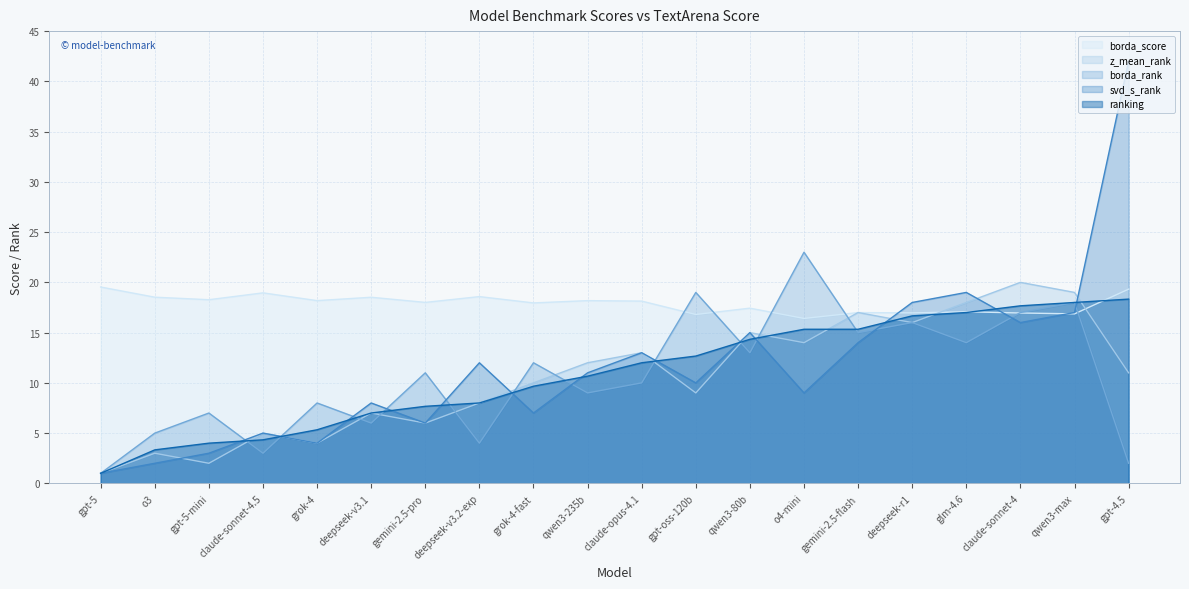

Reading right to left, extract all data points from this chart.

borda_score: gpt-4.5=19.3	qwen3-max=16.9	claude-sonnet-4=17.0	glm-4.6=17.1	deepseek-r1=17.0	gemini-2.5-flash=17.0	o4-mini=16.4	qwen3-80b=17.4	gpt-oss-120b=16.8	claude-opus-4.1=18.1	qwen3-235b=18.2	grok-4-fast=18.0	deepseek-v3.2-exp=18.6	gemini-2.5-pro=18.0	deepseek-v3.1=18.5	grok-4=18.2	claude-sonnet-4.5=19.0	gpt-5-mini=18.3	o3=18.5	gpt-5=19.5
z_mean_rank: gpt-4.5=11.0	qwen3-max=19.0	claude-sonnet-4=20.0	glm-4.6=18.0	deepseek-r1=16.0	gemini-2.5-flash=17.0	o4-mini=14.0	qwen3-80b=15.0	gpt-oss-120b=9.0	claude-opus-4.1=13.0	qwen3-235b=12.0	grok-4-fast=10.0	deepseek-v3.2-exp=8.0	gemini-2.5-pro=6.0	deepseek-v3.1=7.0	grok-4=4.0	claude-sonnet-4.5=5.0	gpt-5-mini=2.0	o3=3.0	gpt-5=1.0
borda_rank: gpt-4.5=2.0	qwen3-max=18.0	claude-sonnet-4=17.0	glm-4.6=14.0	deepseek-r1=16.0	gemini-2.5-flash=15.0	o4-mini=23.0	qwen3-80b=13.0	gpt-oss-120b=19.0	claude-opus-4.1=10.0	qwen3-235b=9.0	grok-4-fast=12.0	deepseek-v3.2-exp=4.0	gemini-2.5-pro=11.0	deepseek-v3.1=6.0	grok-4=8.0	claude-sonnet-4.5=3.0	gpt-5-mini=7.0	o3=5.0	gpt-5=1.0
svd_s_rank: gpt-4.5=42.0	qwen3-max=17.0	claude-sonnet-4=16.0	glm-4.6=19.0	deepseek-r1=18.0	gemini-2.5-flash=14.0	o4-mini=9.0	qwen3-80b=15.0	gpt-oss-120b=10.0	claude-opus-4.1=13.0	qwen3-235b=11.0	grok-4-fast=7.0	deepseek-v3.2-exp=12.0	gemini-2.5-pro=6.0	deepseek-v3.1=8.0	grok-4=4.0	claude-sonnet-4.5=5.0	gpt-5-mini=3.0	o3=2.0	gpt-5=1.0
ranking: gpt-4.5=18.3	qwen3-max=18.0	claude-sonnet-4=17.7	glm-4.6=17.0	deepseek-r1=16.7	gemini-2.5-flash=15.3	o4-mini=15.3	qwen3-80b=14.3	gpt-oss-120b=12.7	claude-opus-4.1=12.0	qwen3-235b=10.7	grok-4-fast=9.7	deepseek-v3.2-exp=8.0	gemini-2.5-pro=7.7	deepseek-v3.1=7.0	grok-4=5.3	claude-sonnet-4.5=4.3	gpt-5-mini=4.0	o3=3.3	gpt-5=1.0